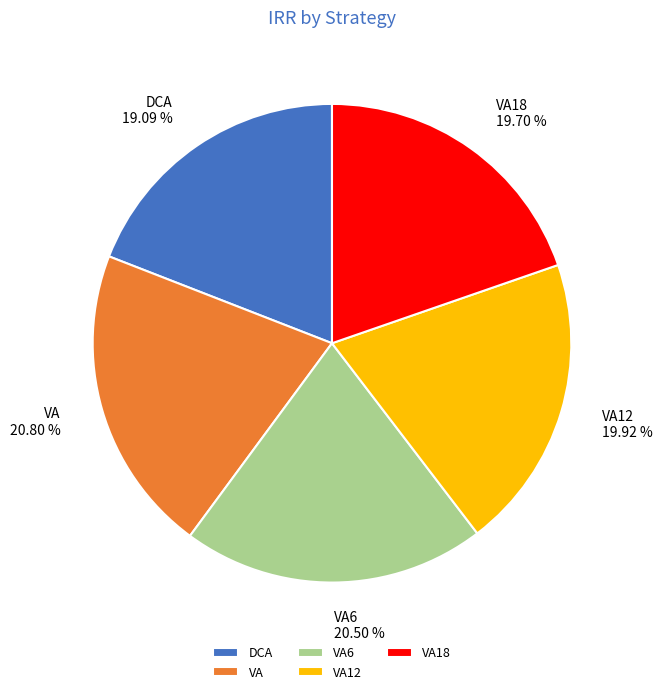

To the nearest percent, what is the difference between the largest and smallest slice percentages?

2%